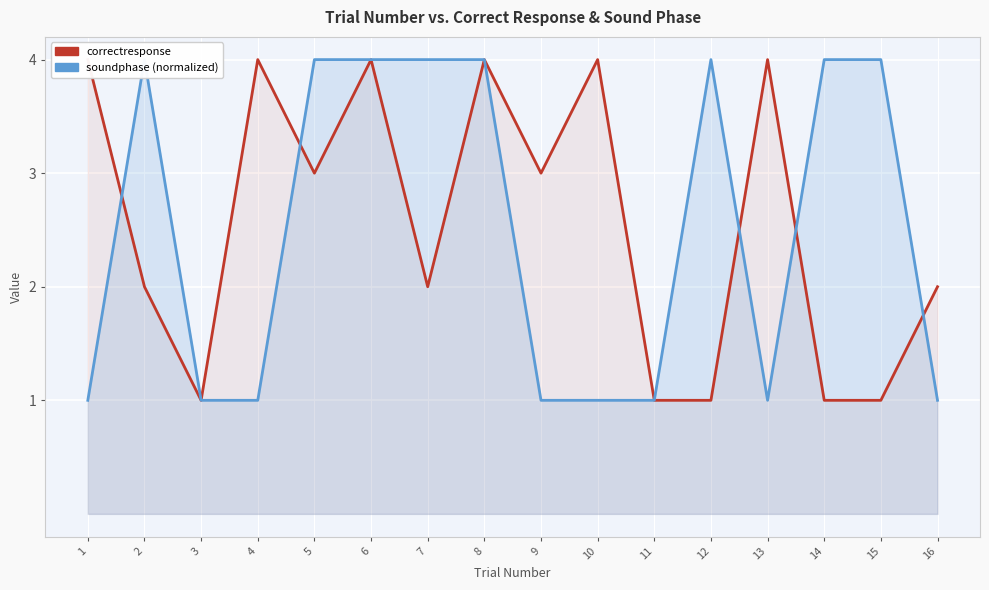

At which label is correctresponse closest to 2?

2